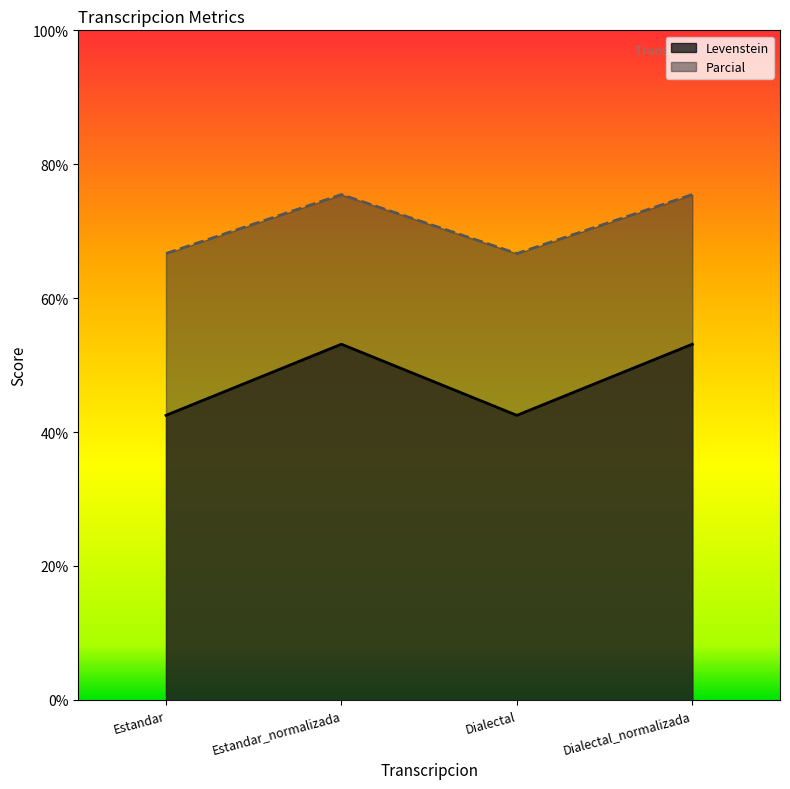

Read the Parcial value at Estandar_normalizada.

75.5